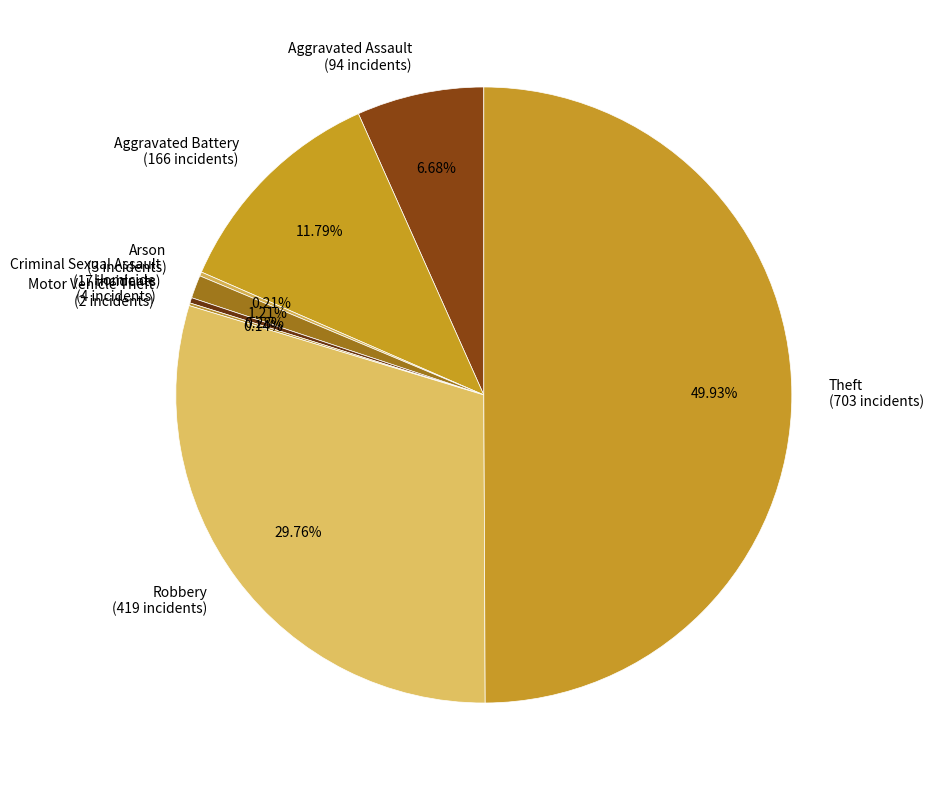

Do Homicide (4 incidents) and Aggravated Battery (166 incidents) together represent more than half of the pie?

No